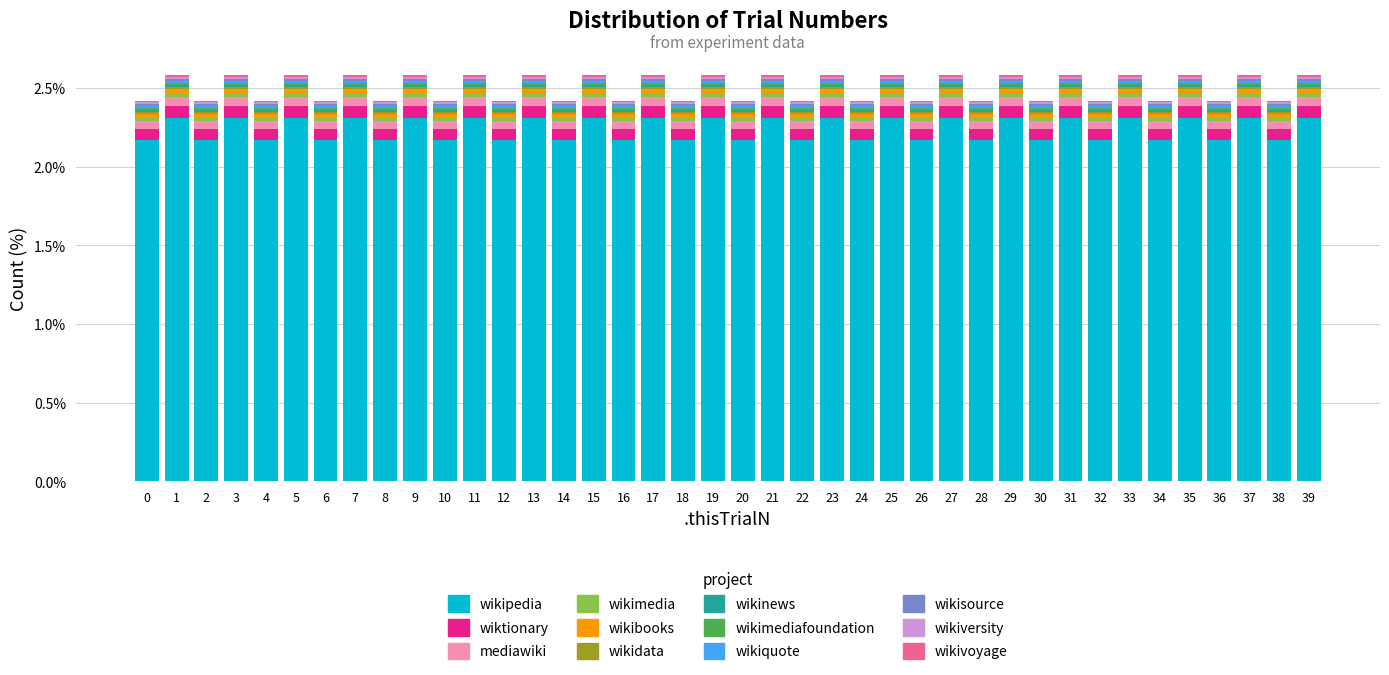

What is the highest value of the wikipedia series?

2.3